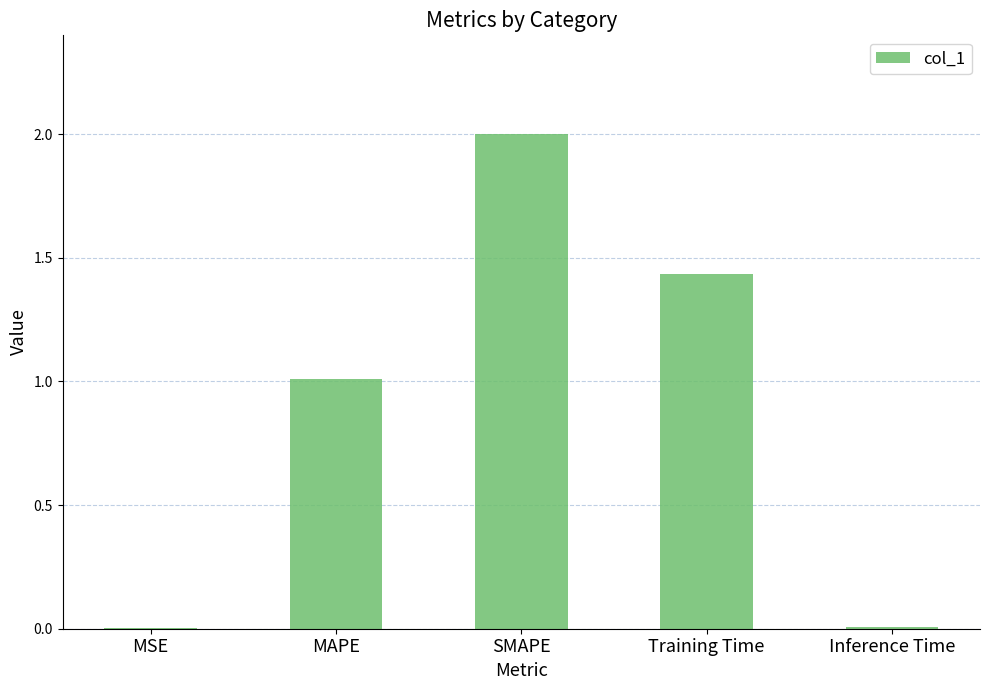

Which category has the highest value across all series?

SMAPE